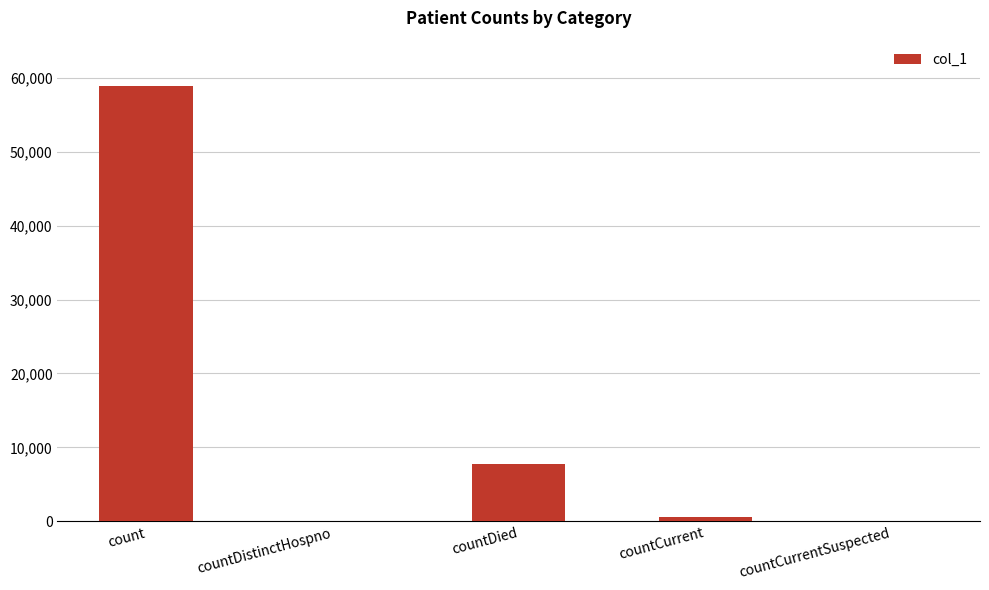

At which label does the data first exceed 546?

count